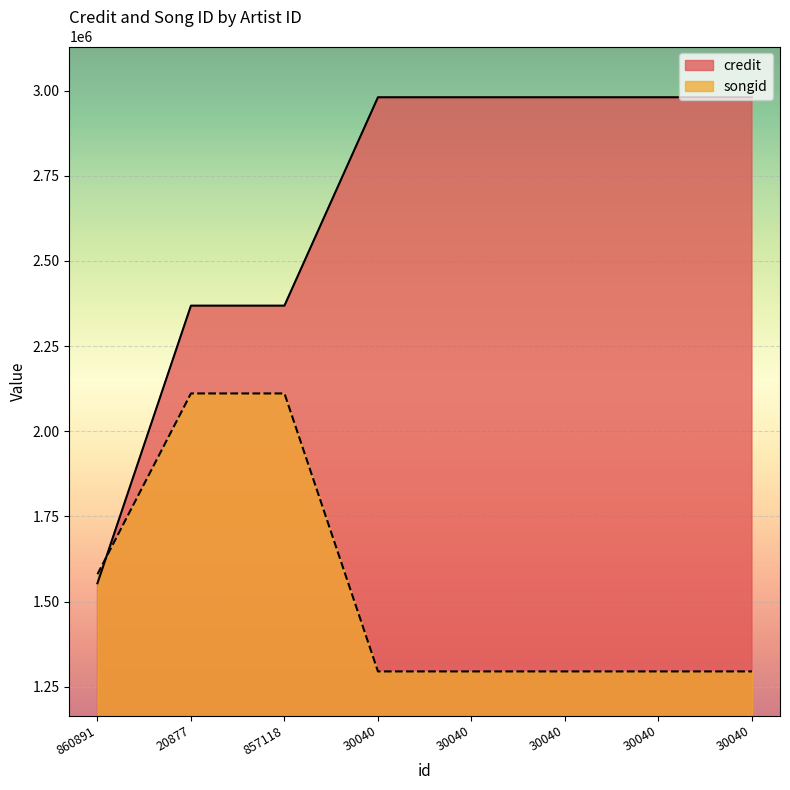

Does the chart display data point markers on the line(s)?

No